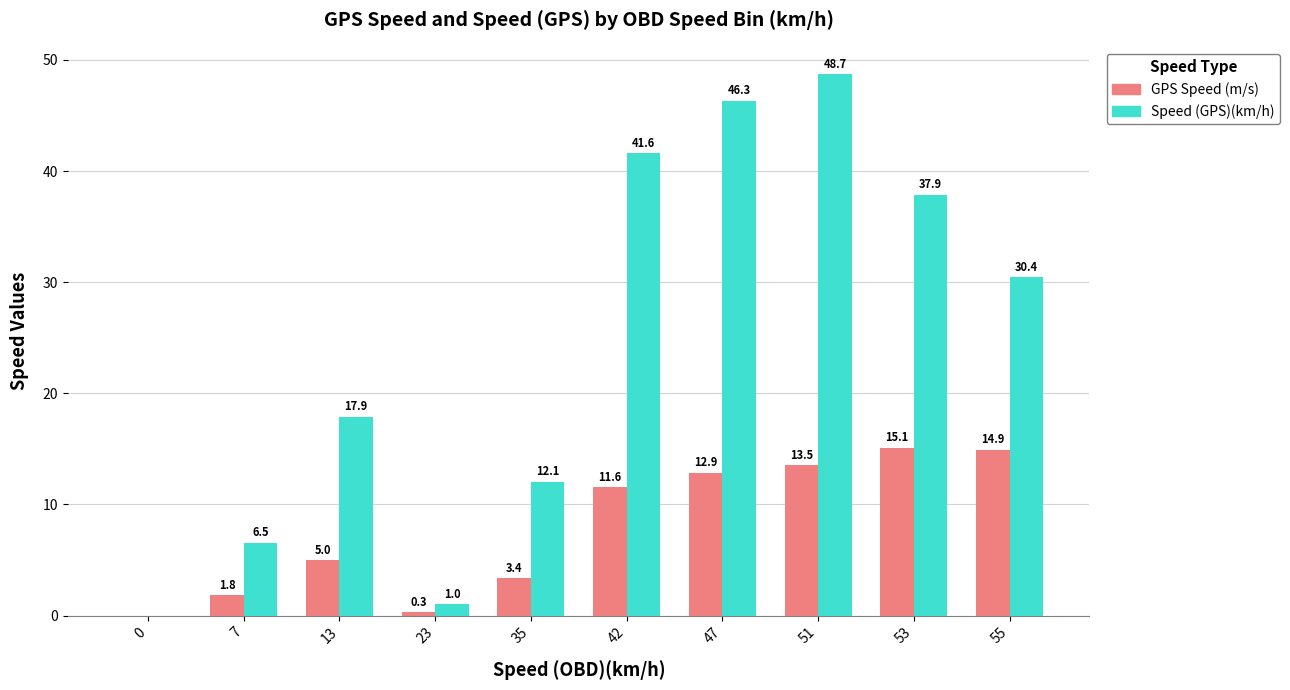

What value does the Speed (GPS)(km/h) series have at 42?

41.6